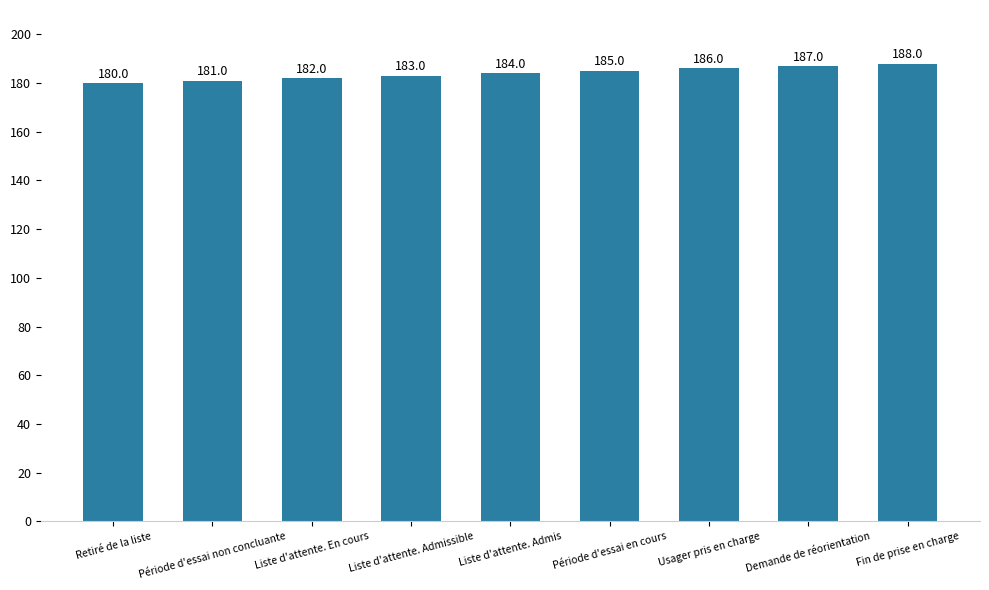

How many bars are there in total?

9